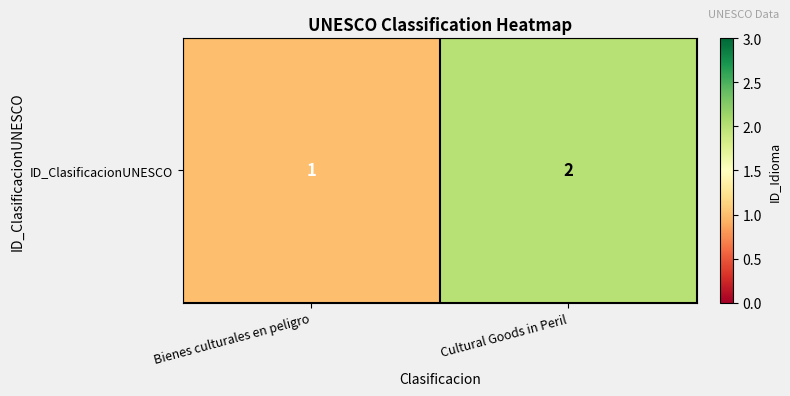

Reading left to right, transcribe all the data shown in this chart.

Bienes culturales en peligro=1	Cultural Goods in Peril=2